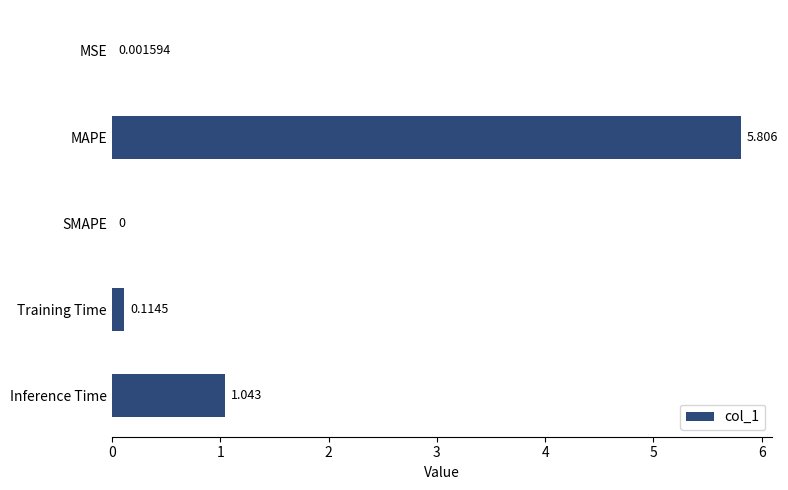

Between Inference Time and SMAPE, which is larger?

Inference Time